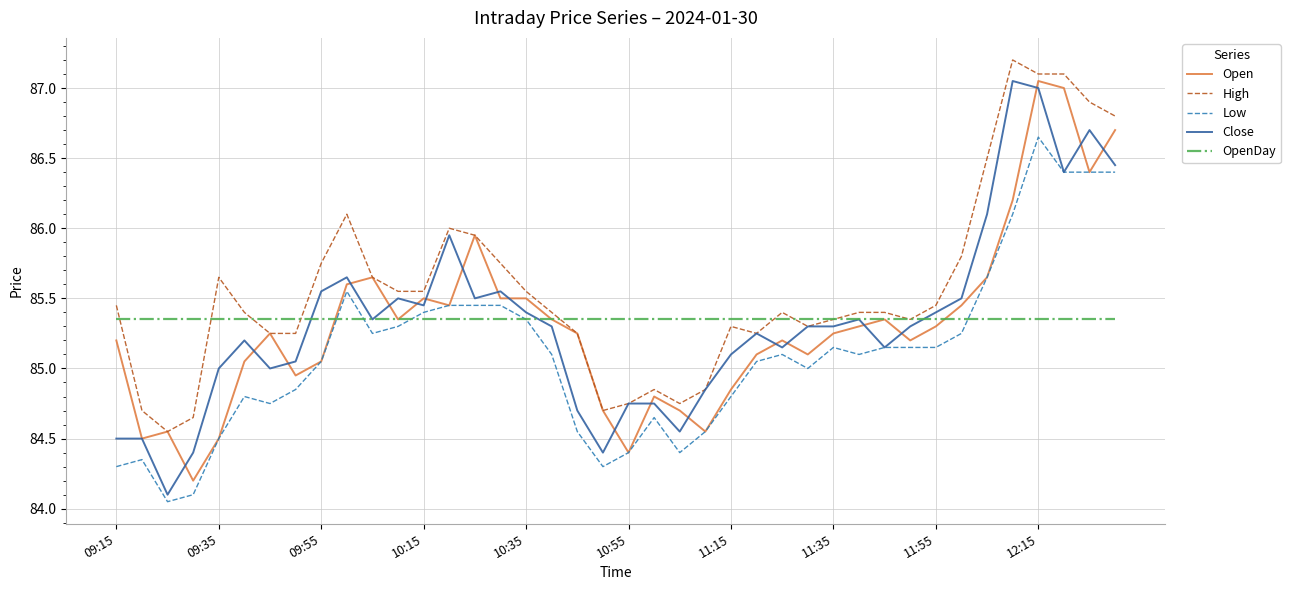

True or false: Low and High intersect in this chart.

False